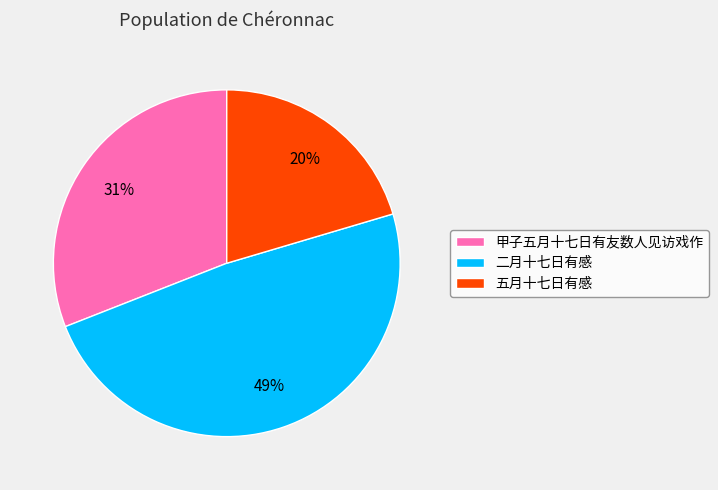

What is the smallest slice in the pie chart?

五月十七日有感